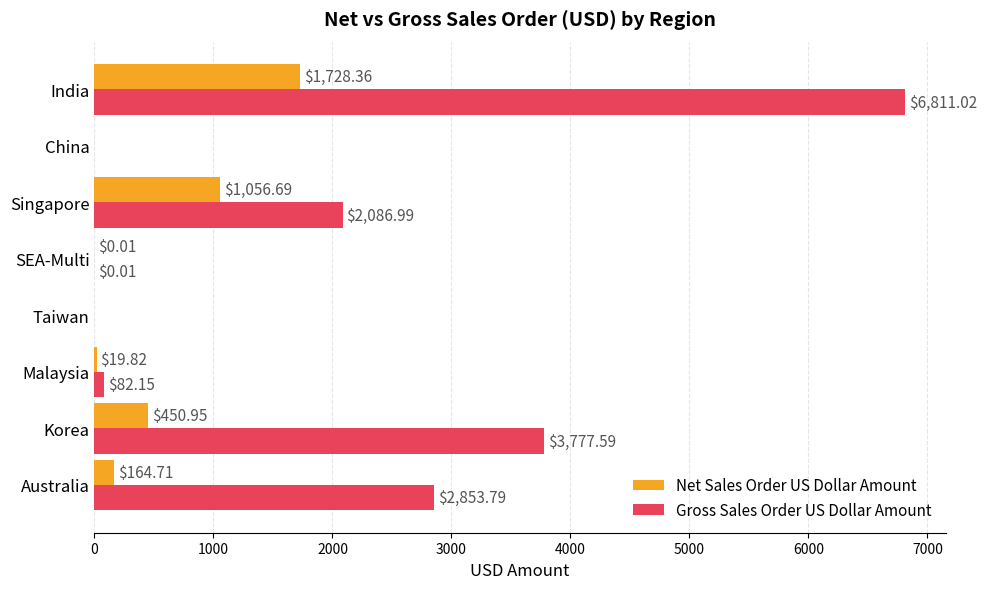

Is the value of Net Sales Order US Dollar Amount at India greater than the value of Gross Sales Order US Dollar Amount at India?

No